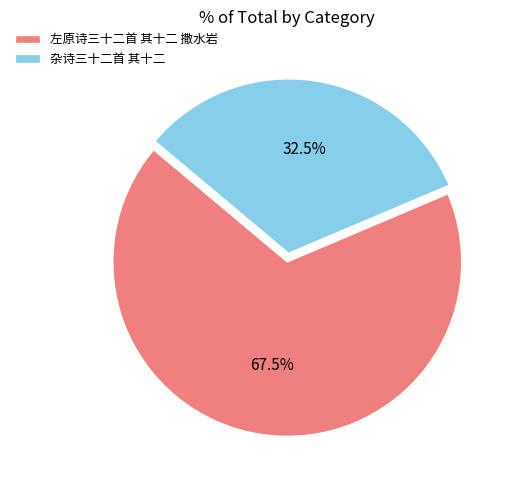

What is the smallest slice in the pie chart?

杂诗三十二首 其十二